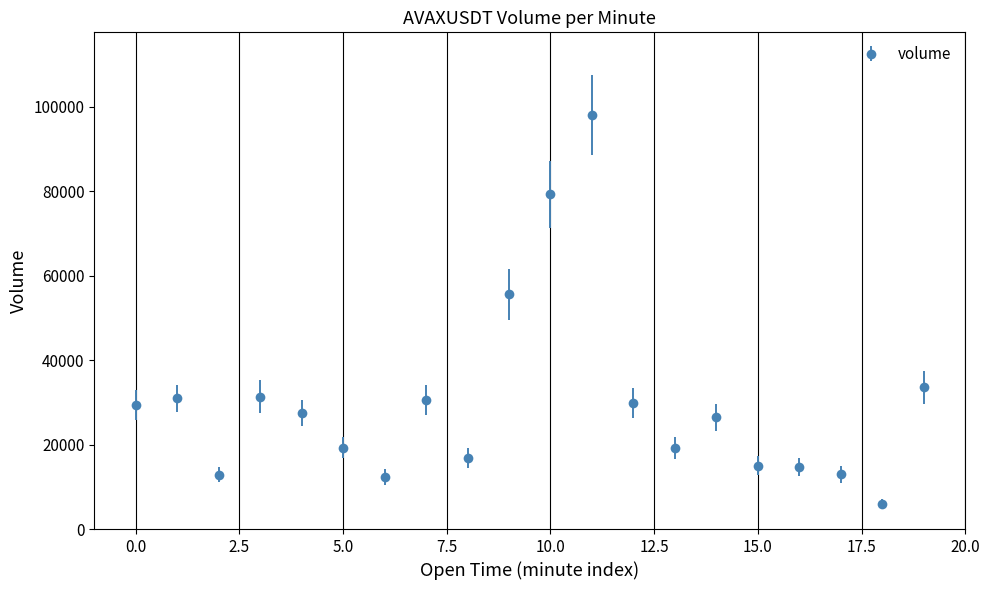

What is the value of the 10th point from the left?

55583